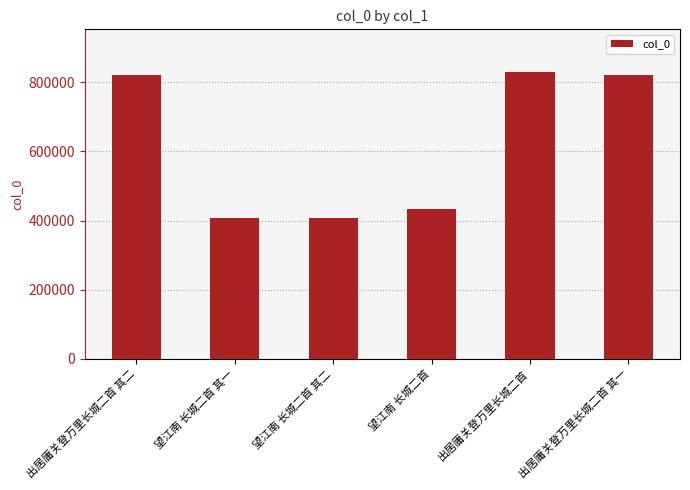

How many bars are there in total?

6